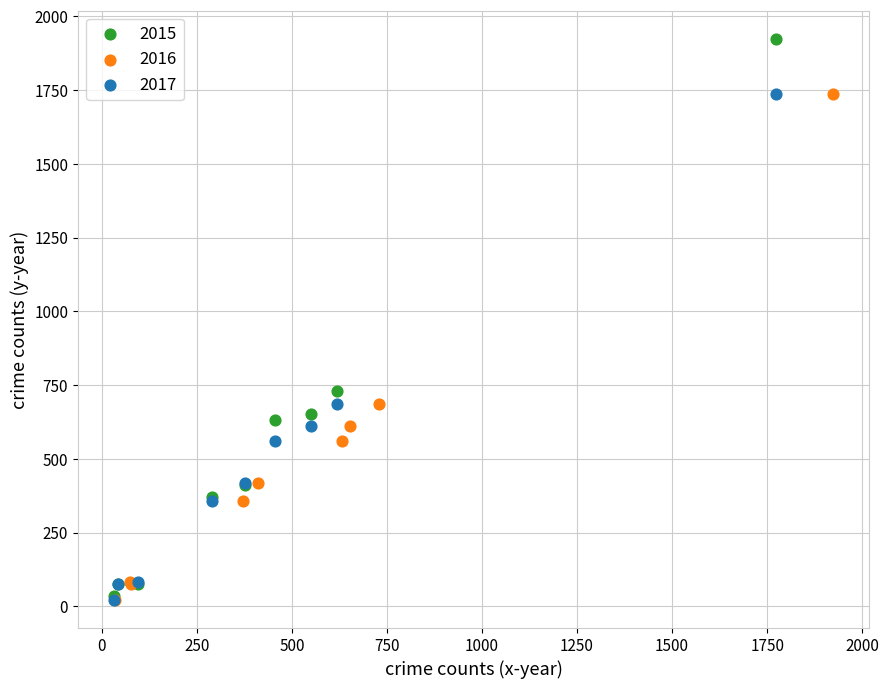

Which series contains the highest Y value?

2015